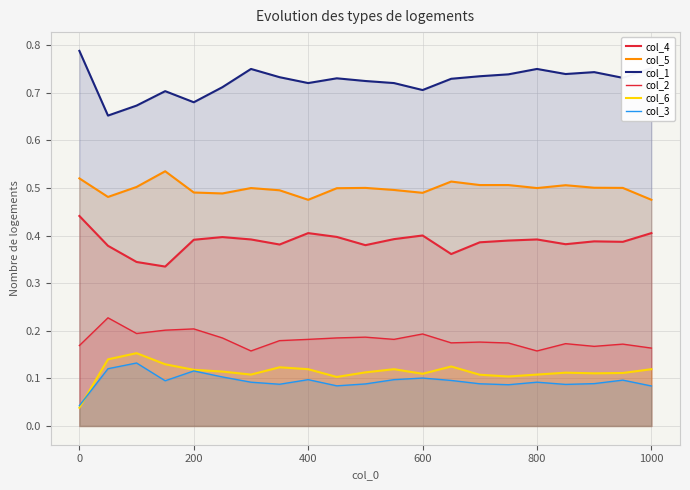

At 800, list the series in order from smallest to largest.

col_3, col_6, col_2, col_4, col_5, col_1